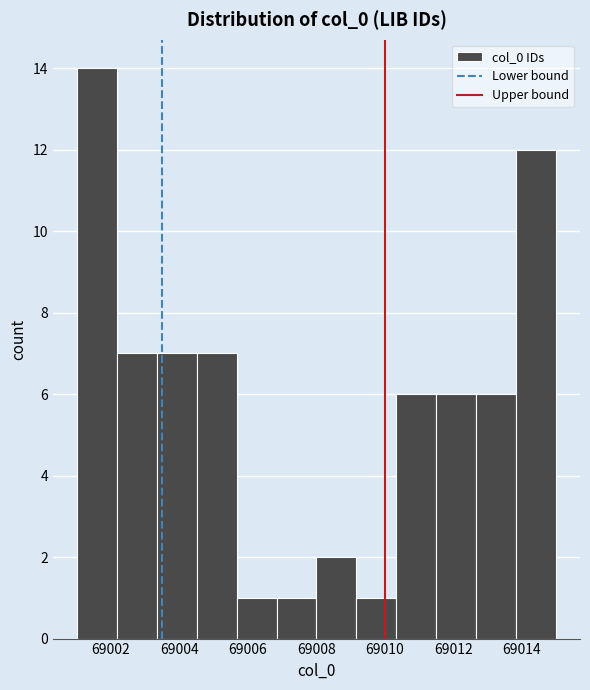

Reading left to right, transcribe this chart: for each bar, give the range it covers on the x-axis and its height. Neither the bar edges nor the heights are printed on the chart, so give them approximately, as read against the axes.

69001.0 to 69002.2: 14
69002.2 to 69003.4: 7
69003.4 to 69004.6: 7
69004.6 to 69005.6: 7
69005.6 to 69006.8: 1
69006.8 to 69008.0: 1
69008.0 to 69009.2: 2
69009.2 to 69010.4: 1
69010.4 to 69011.6: 6
69011.6 to 69012.6: 6
69012.6 to 69013.8: 6
69013.8 to 69015.0: 12